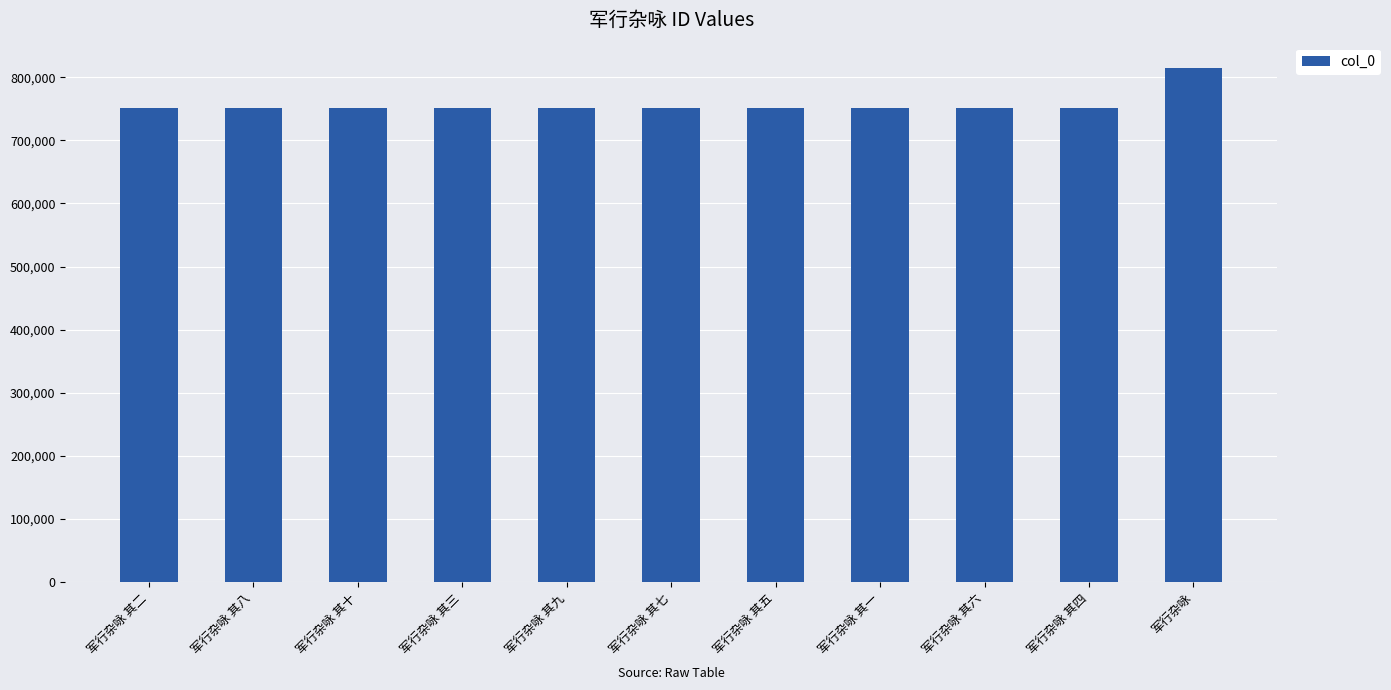

What is the maximum value shown in the chart?

814043